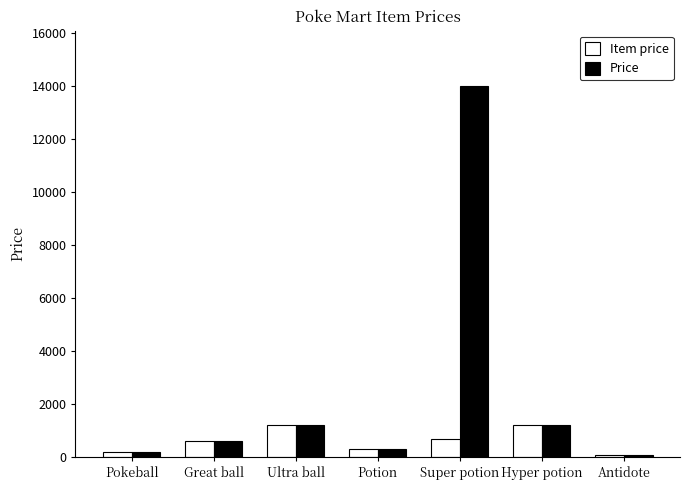

Read the Item price value at Super potion.

700